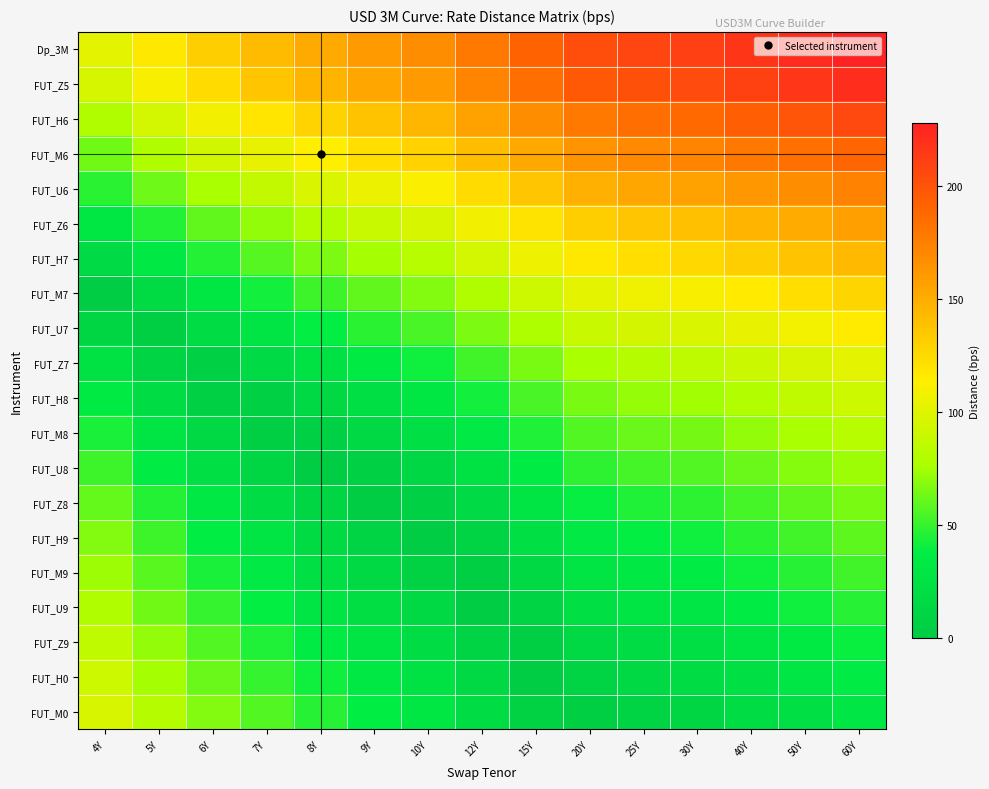

Which has a higher value, 8Y or 4Y?

8Y